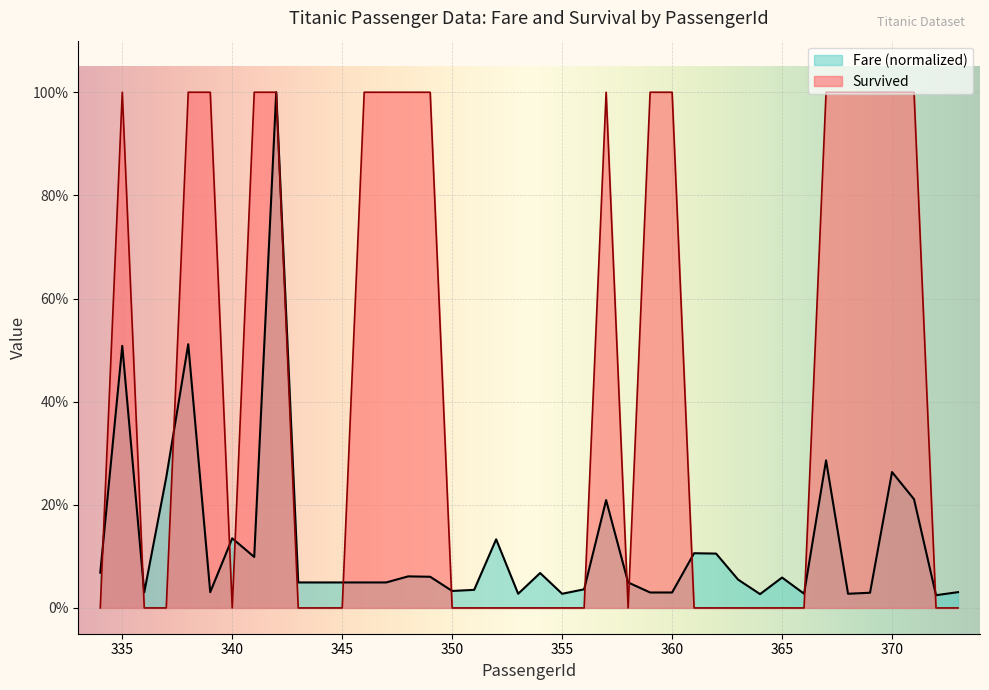

How many interior local valleys does the Fare series have?

10